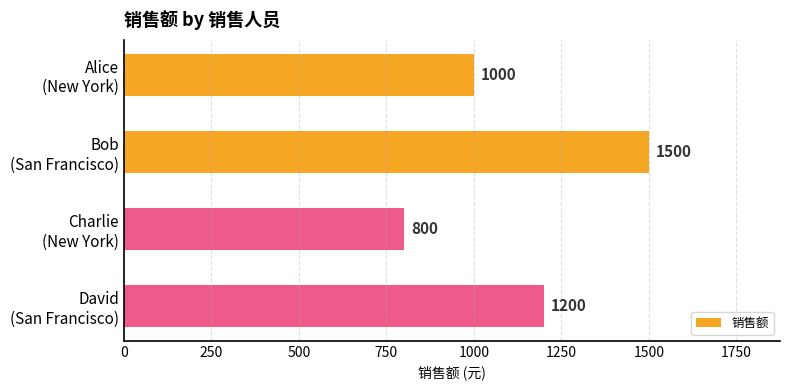

Reading bottom to top, extract all data points from this chart.

1200	800	1500	1000